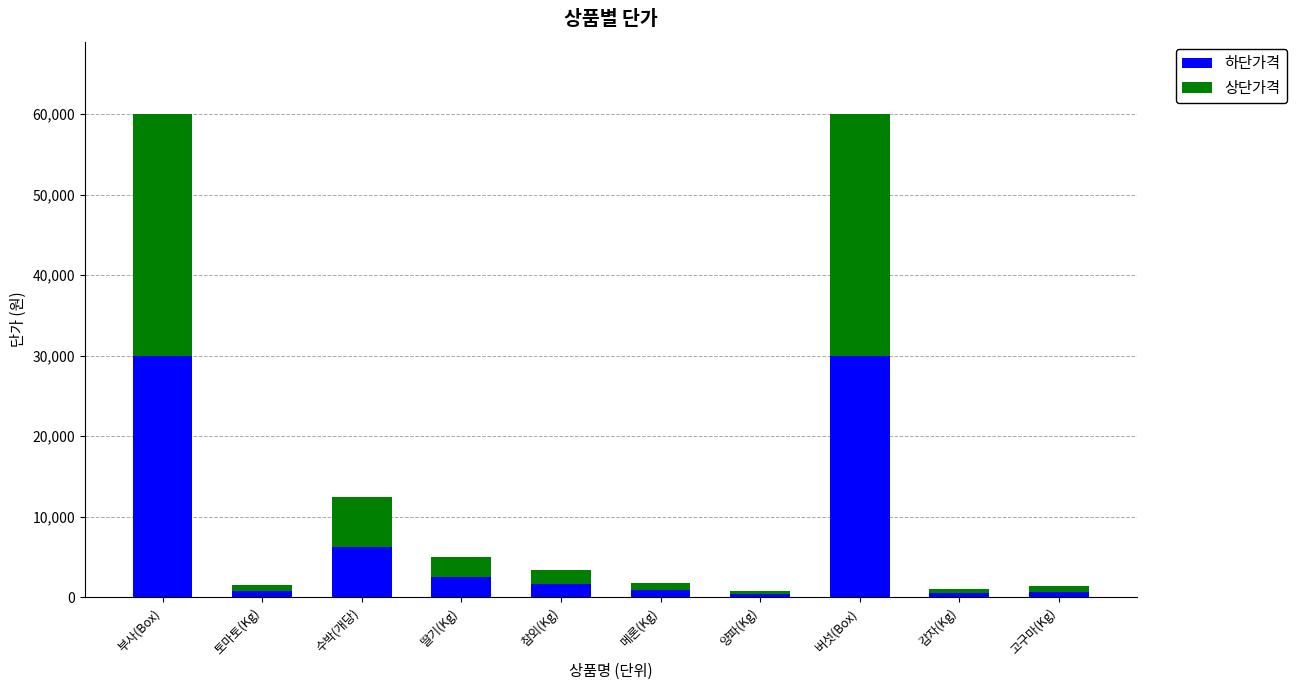

What is the total value across all series at 메론(Kg)?

1800